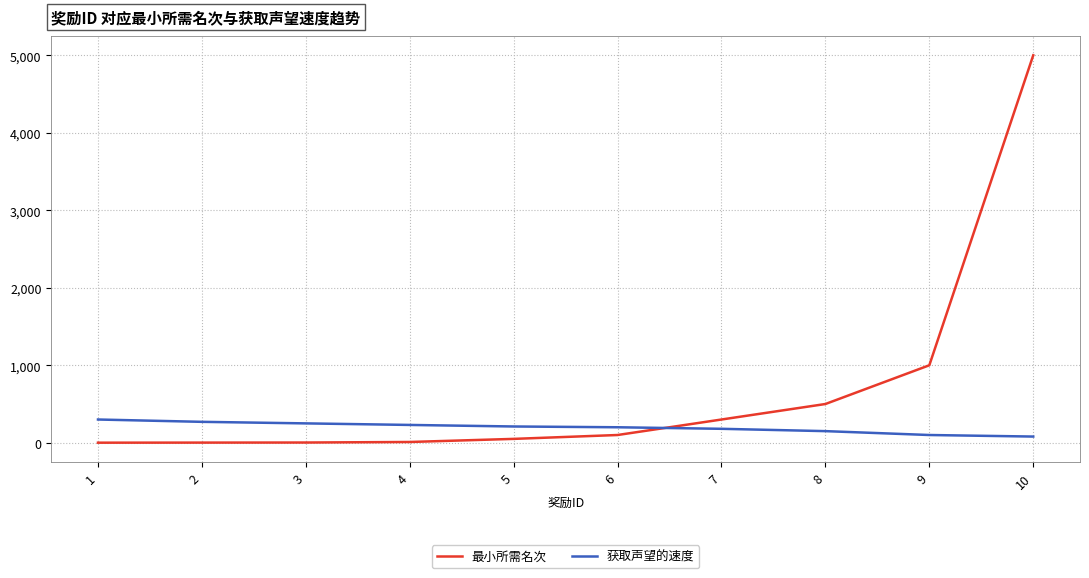

True or false: 最小所需名次 and 获取声望的速度 cross at least once.

True